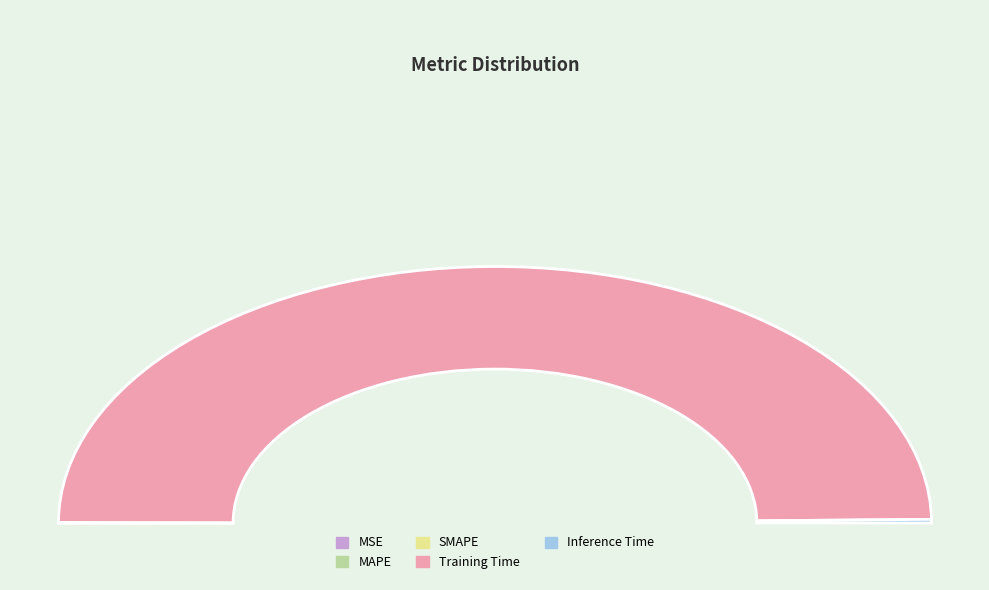

Is there any slice that represents more than half of the pie?

Yes